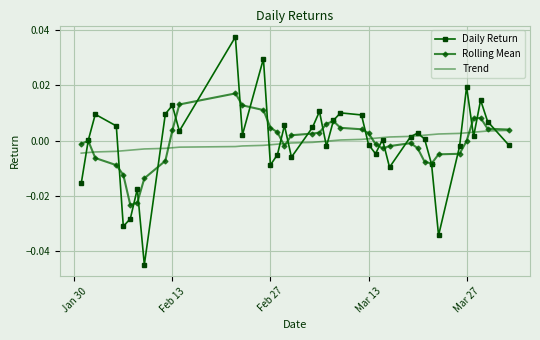

Which series has the widest spread of values?

Daily Return